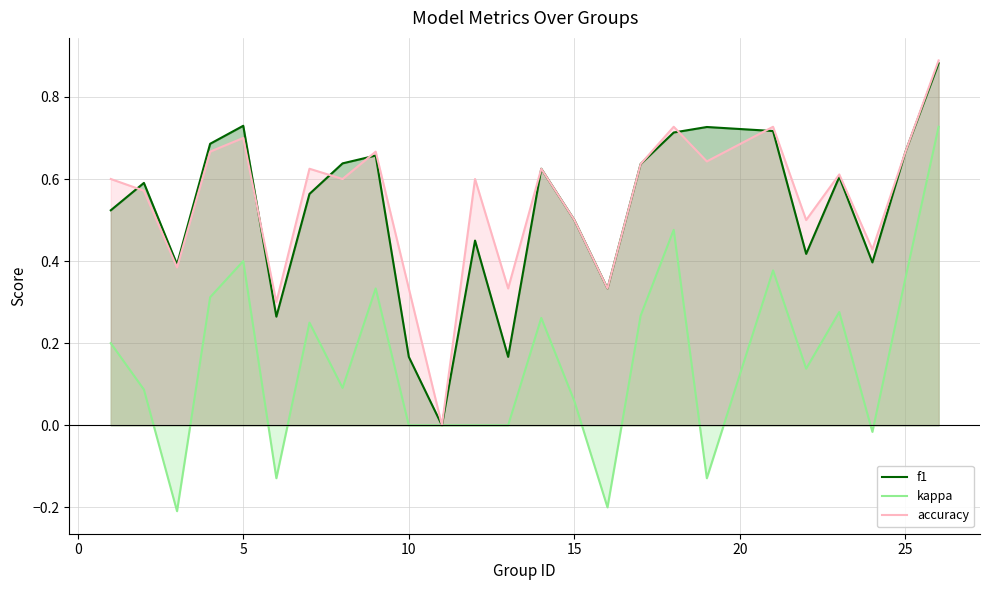

At which category does accuracy reach its first local peak?

5